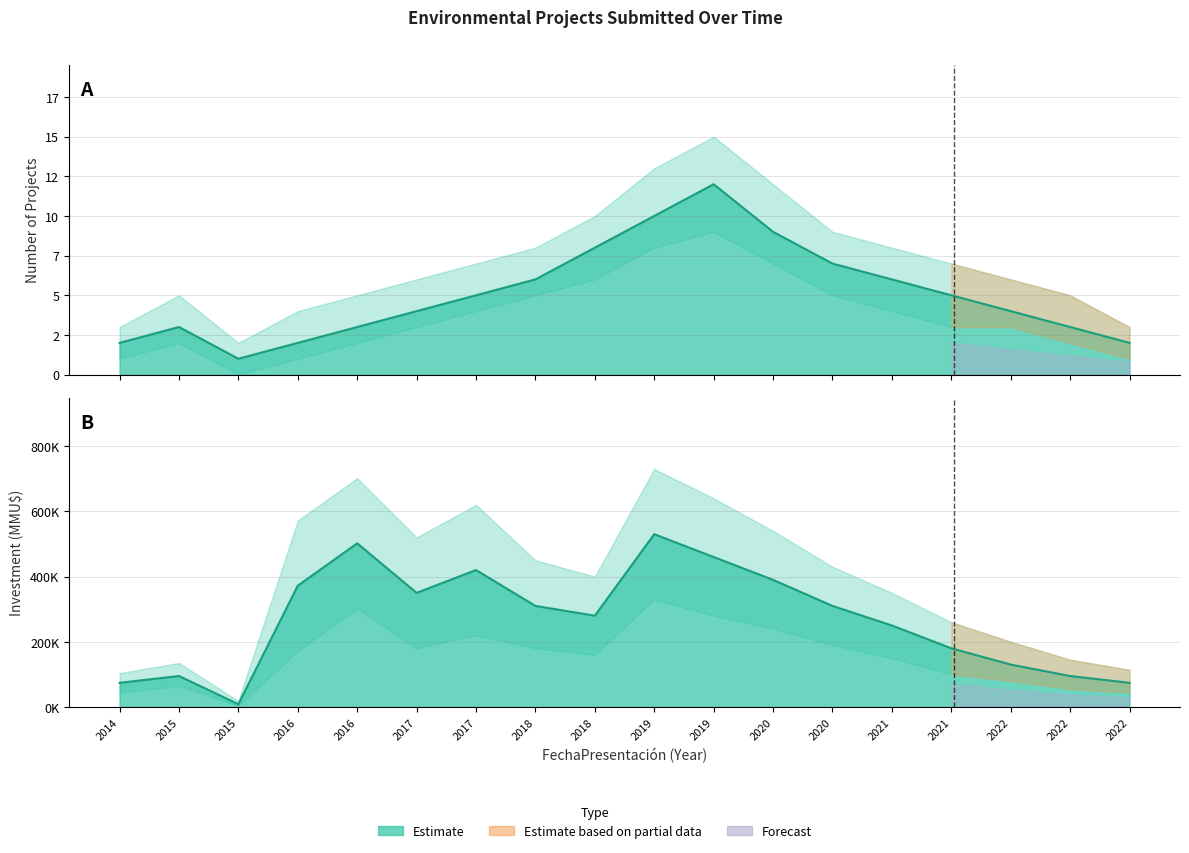

Which category has the lowest value across all series?

2015